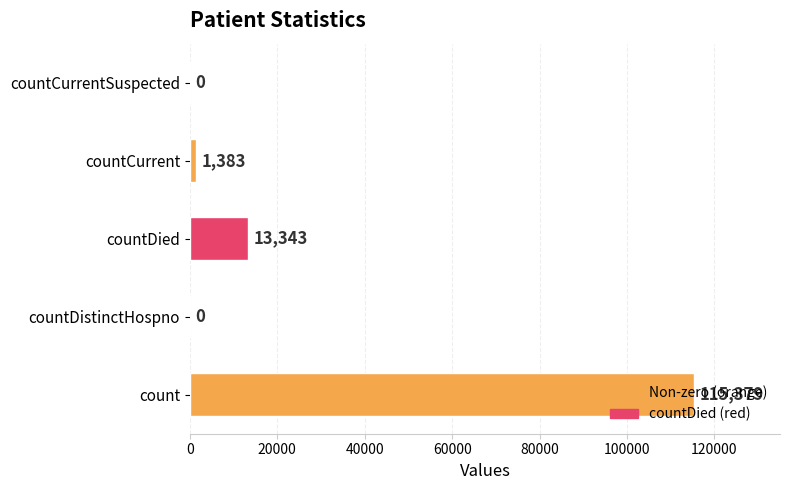

What is the sum of all values?

130105